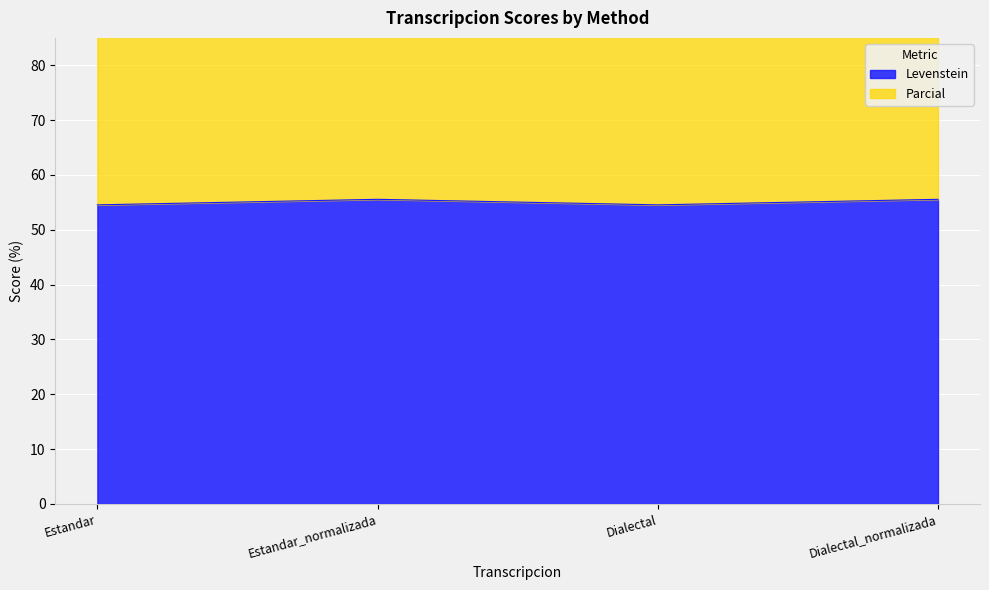

What is the value of the Parcial point at the 2nd from the left?

127.0